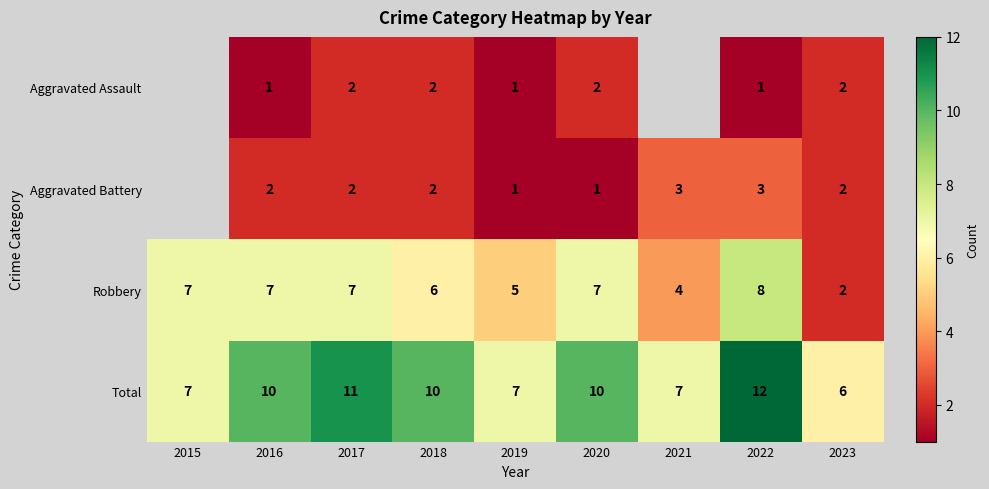

At which category does the chart reach its minimum across all series?

2016